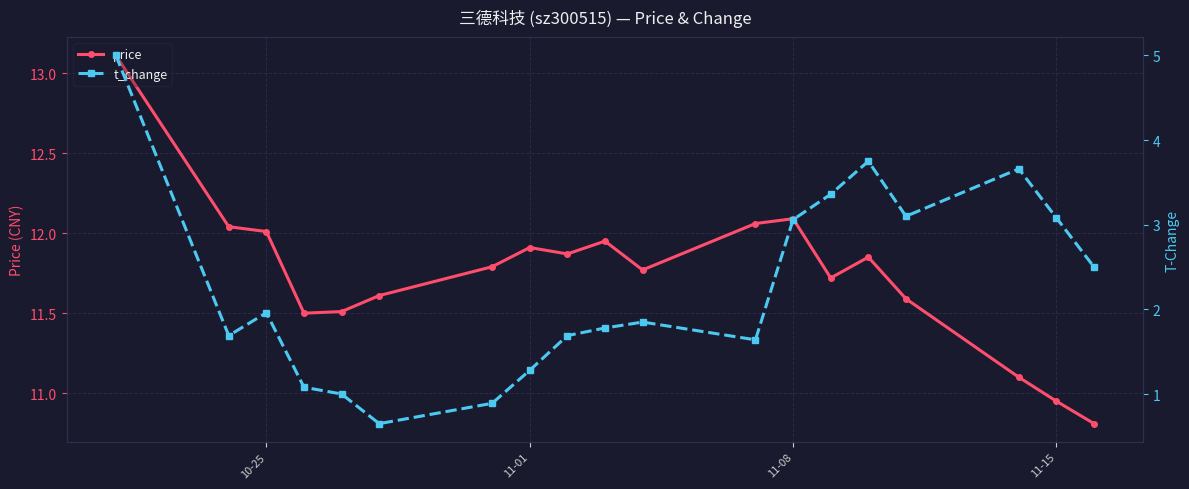

What is the lowest value of the t_change series?

0.7